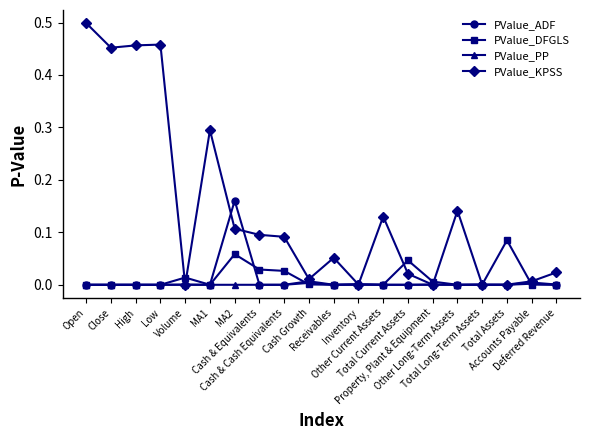

Rank the series by their maximum value, from highest to lowest.

PValue_KPSS, PValue_ADF, PValue_DFGLS, PValue_PP